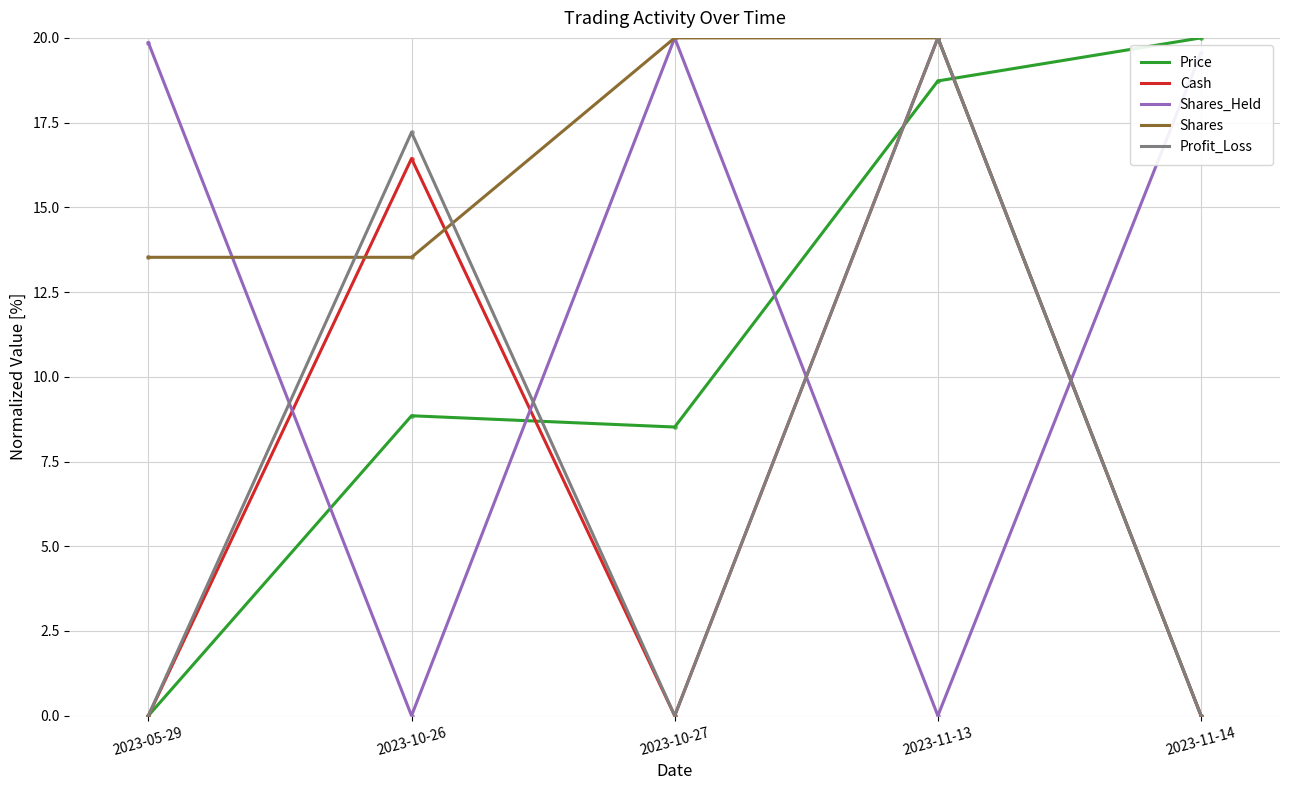

Count the number of data series in this chart.

5